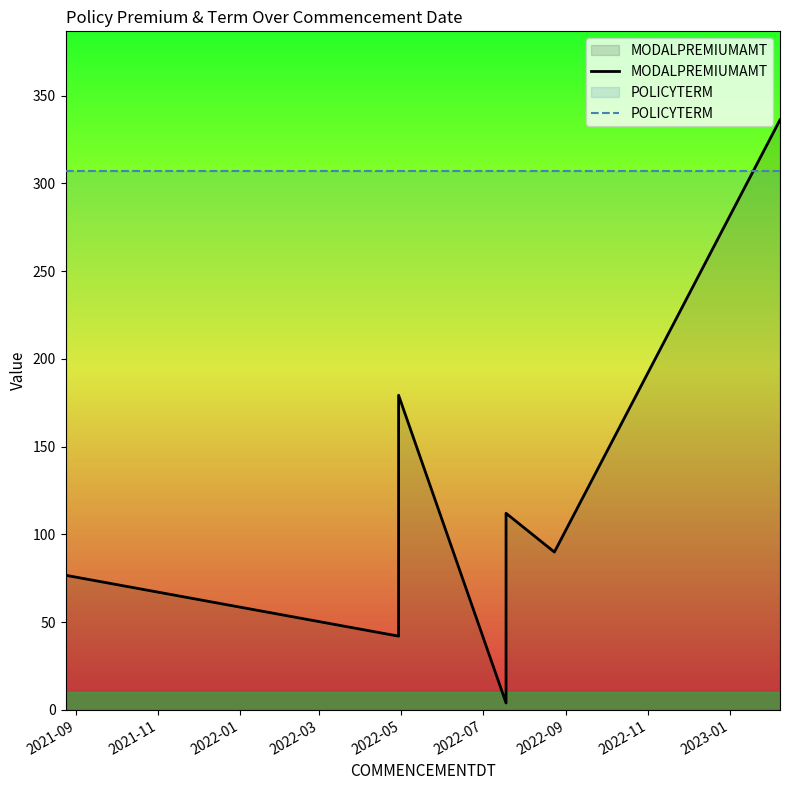

What is the sum of the MODALPREMIUMAMT values at 2022-07 and 2021-11?

132.0